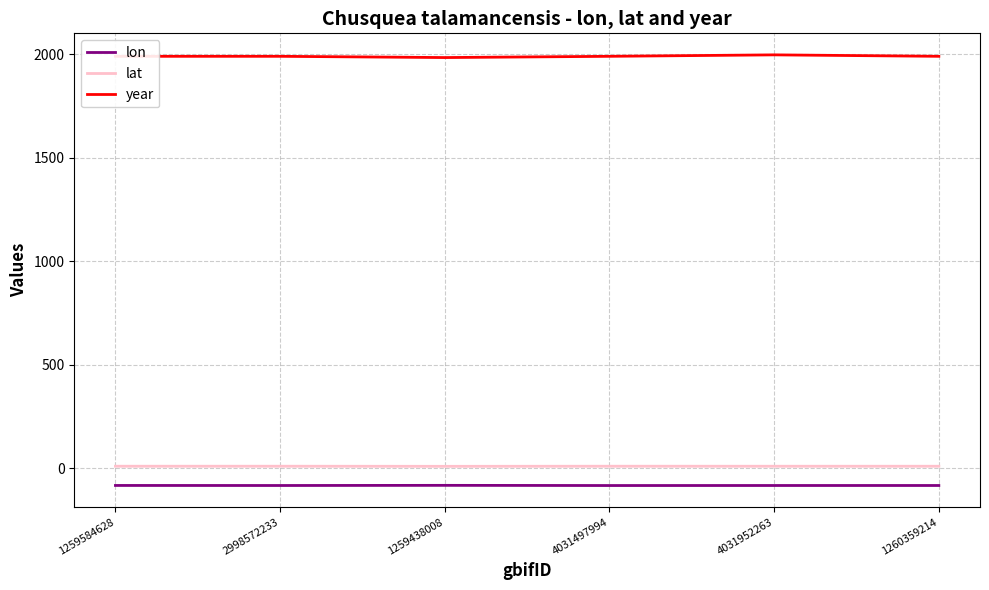

The value of year at 2998572233 is 1283.3. True or false?

False